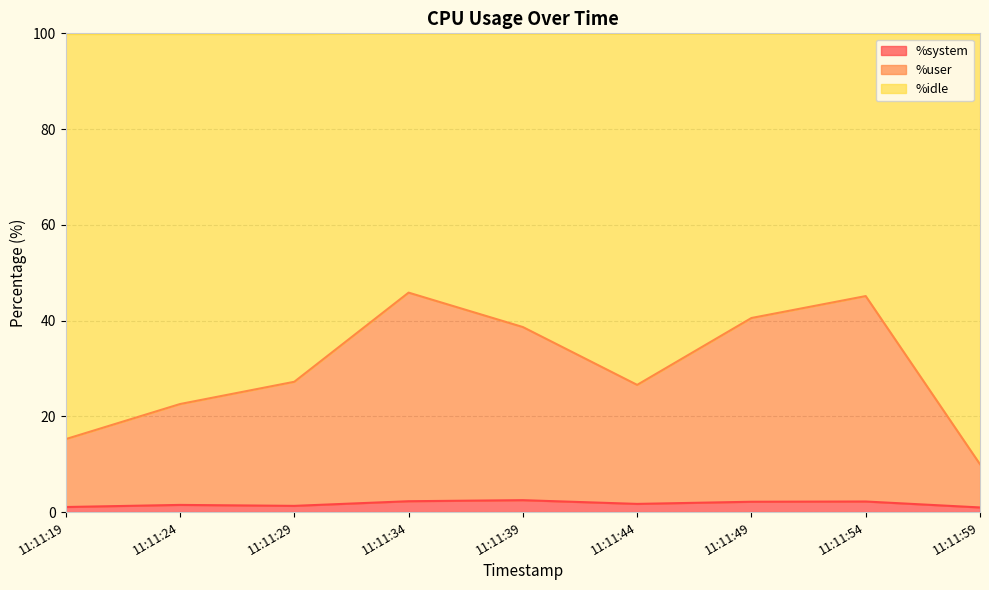

What is the maximum value for %system?

2.5